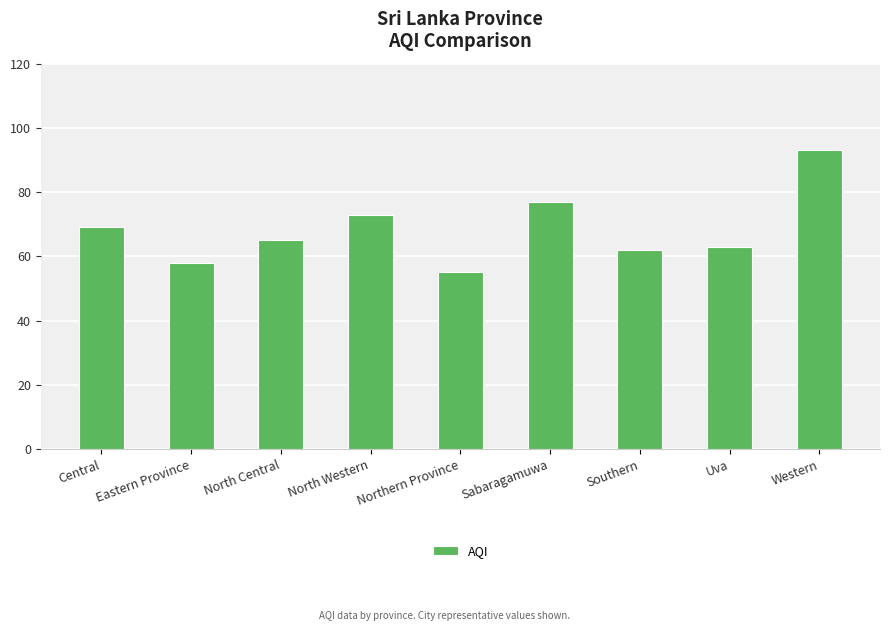

True or false: the data shows 124 at Sabaragamuwa.

False